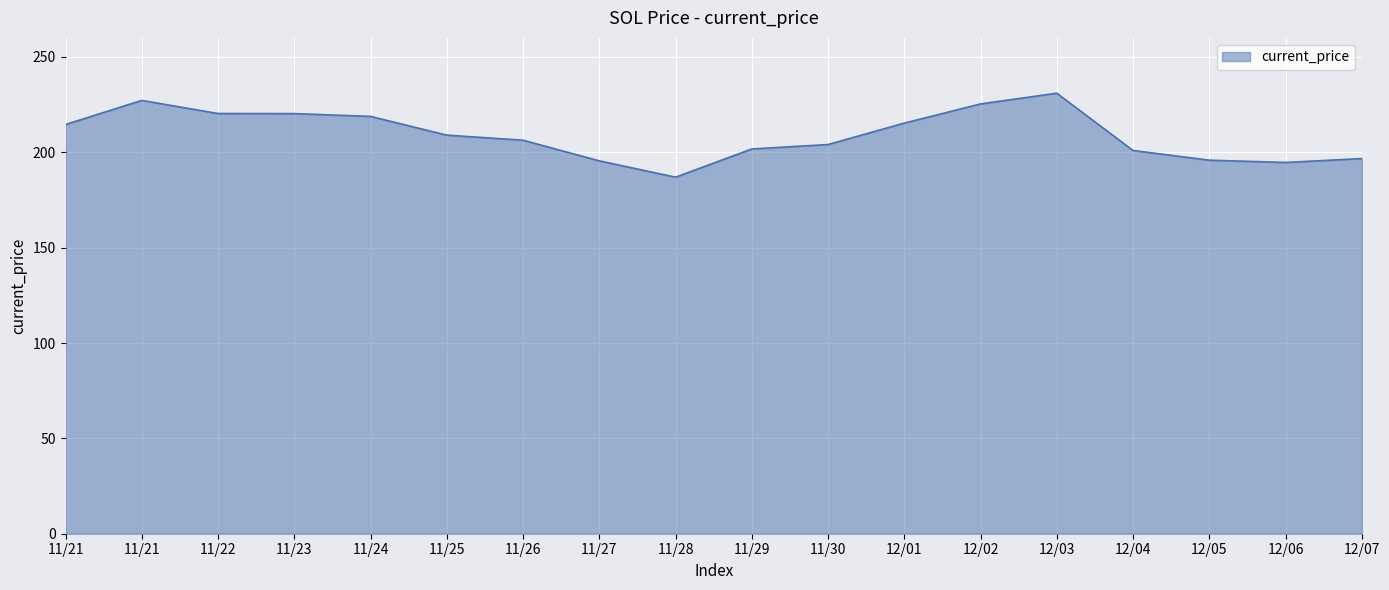

How many values are below 209?

9